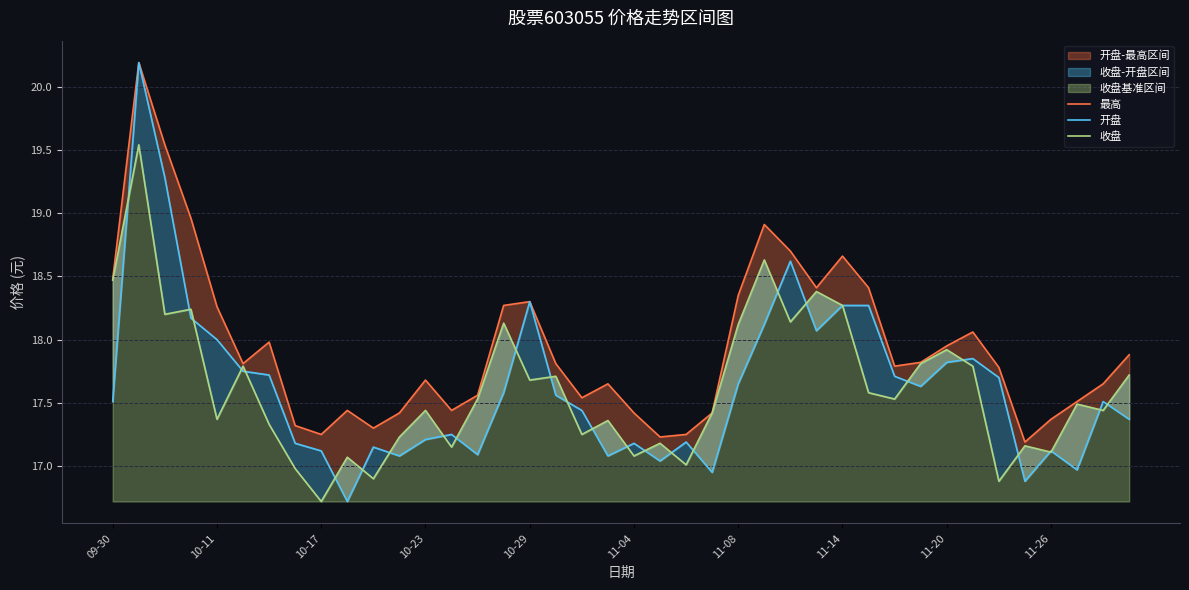

What is the difference between the highest and lowest values at 11-08?

0.7